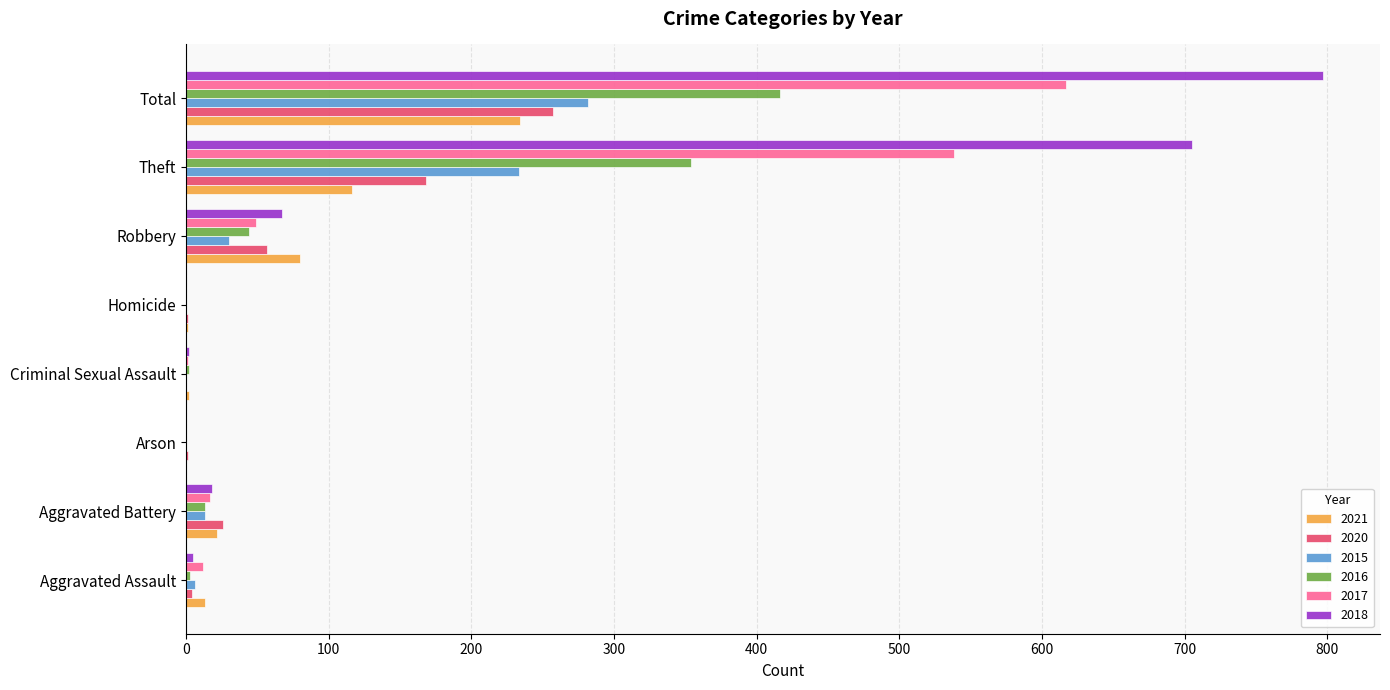

True or false: 2018 has a value of 1069 at Theft.

False